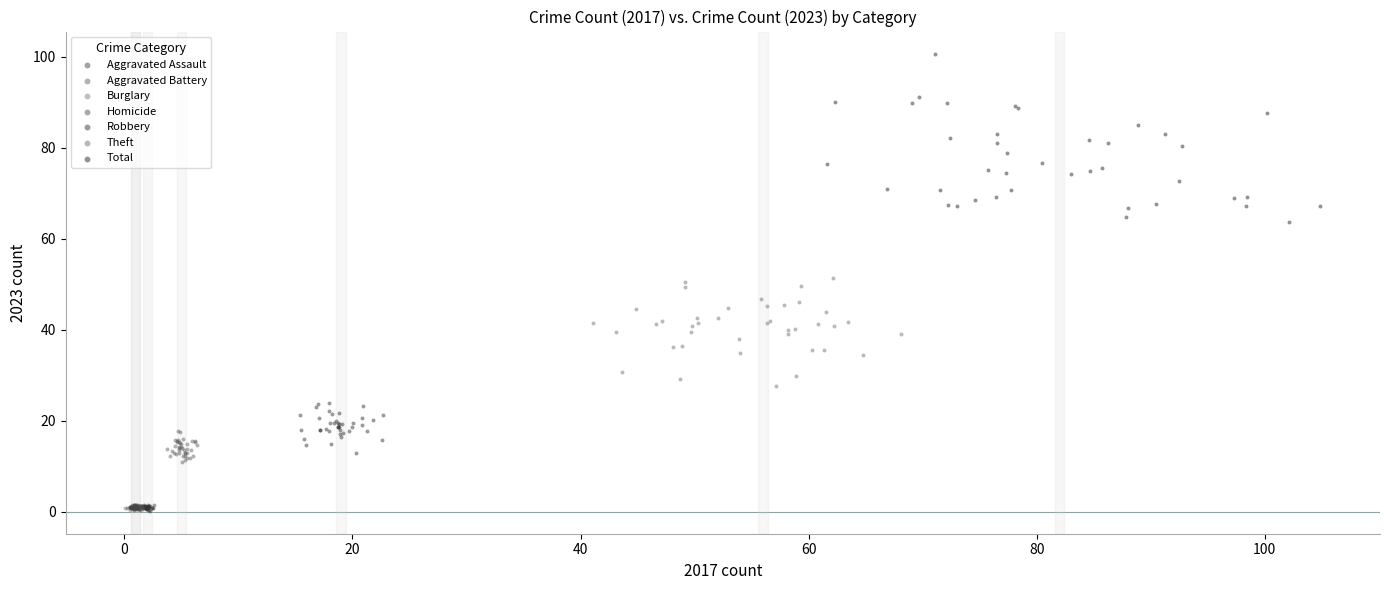

Which series has the largest Y range (max minus min)?

Total